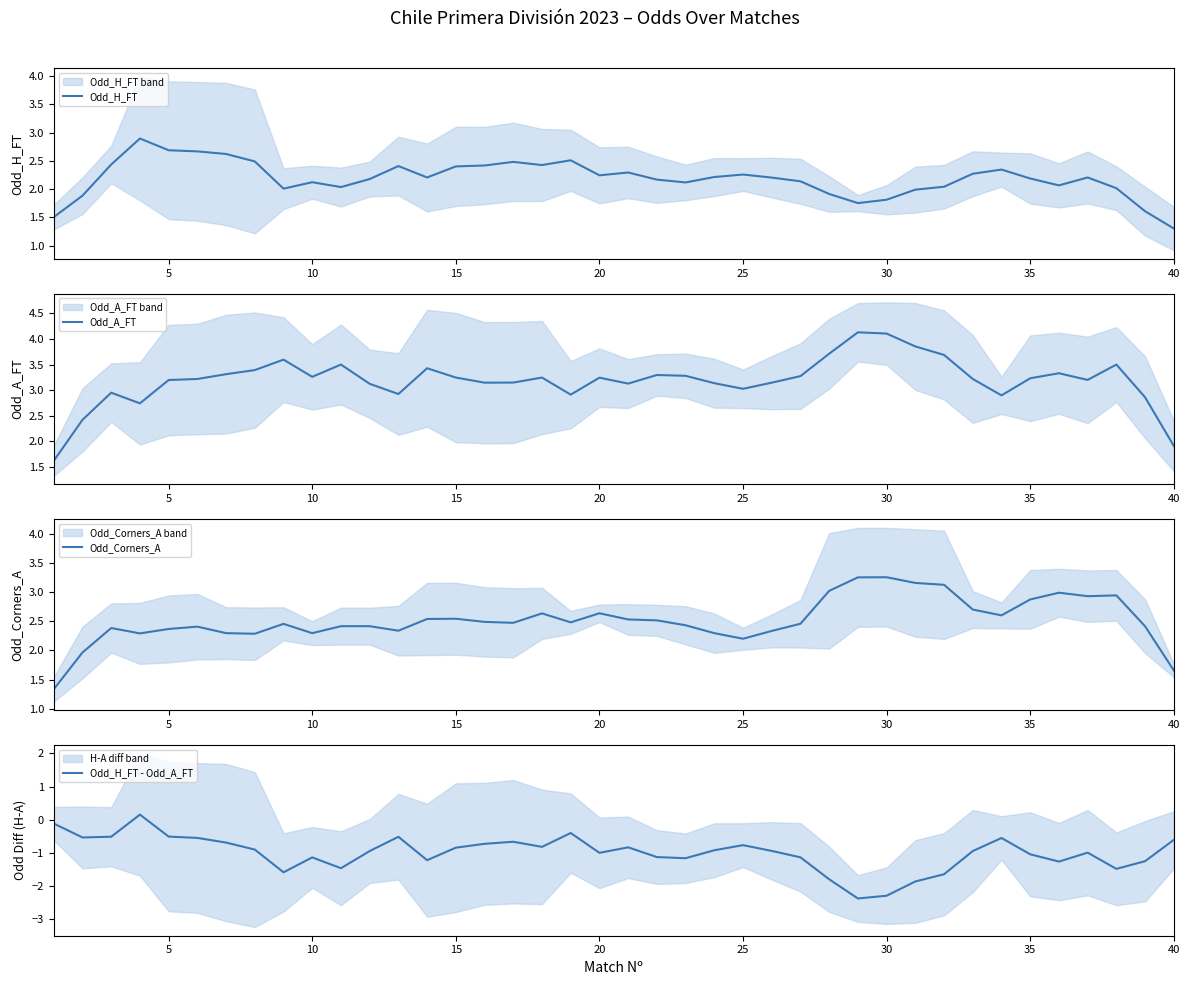

What is the highest value of the Odd_A_FT series?

4.1